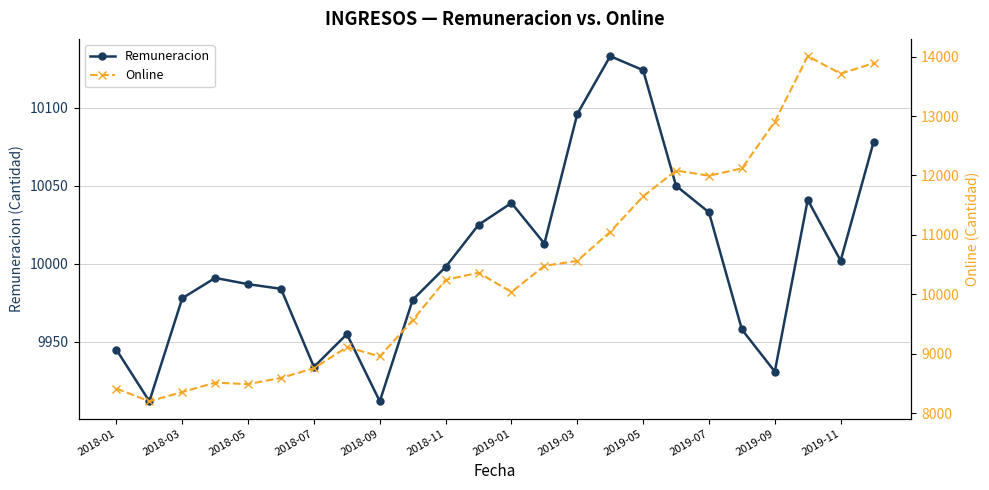

What is the minimum value for Remuneracion?

9912